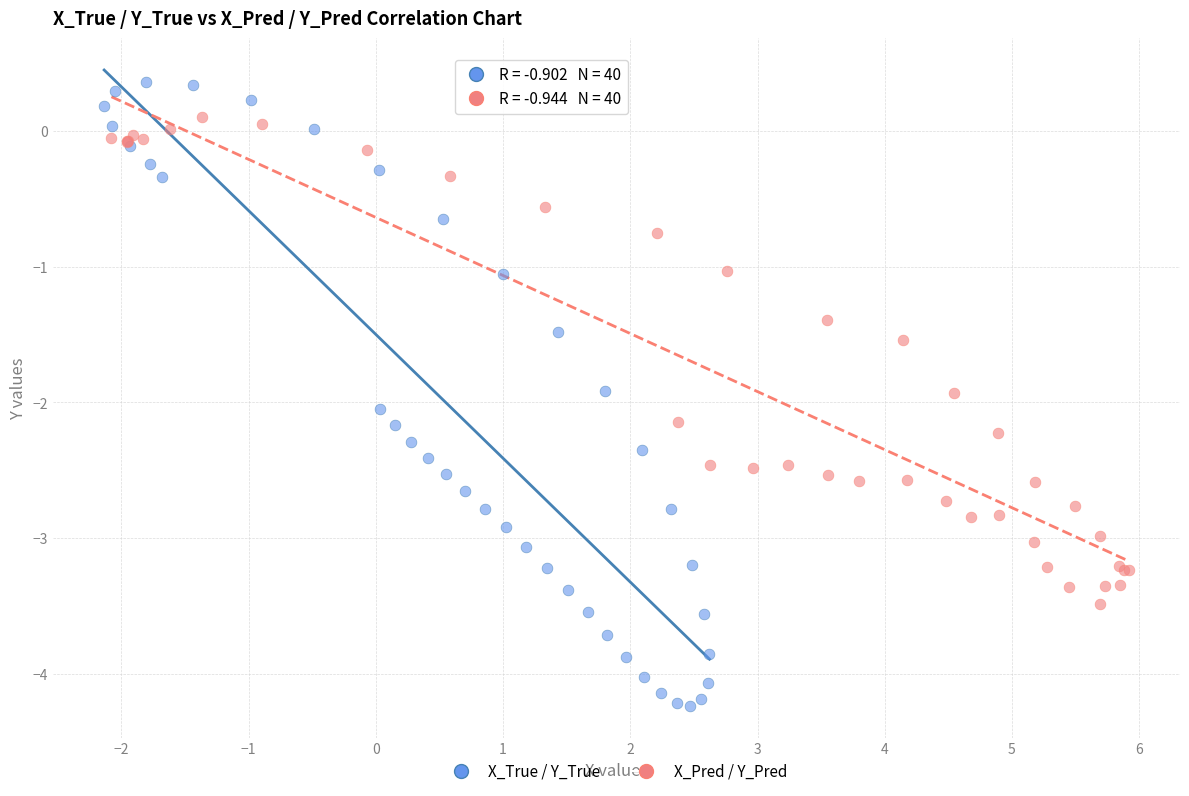

Which series contains the highest Y value?

X_True / Y_True